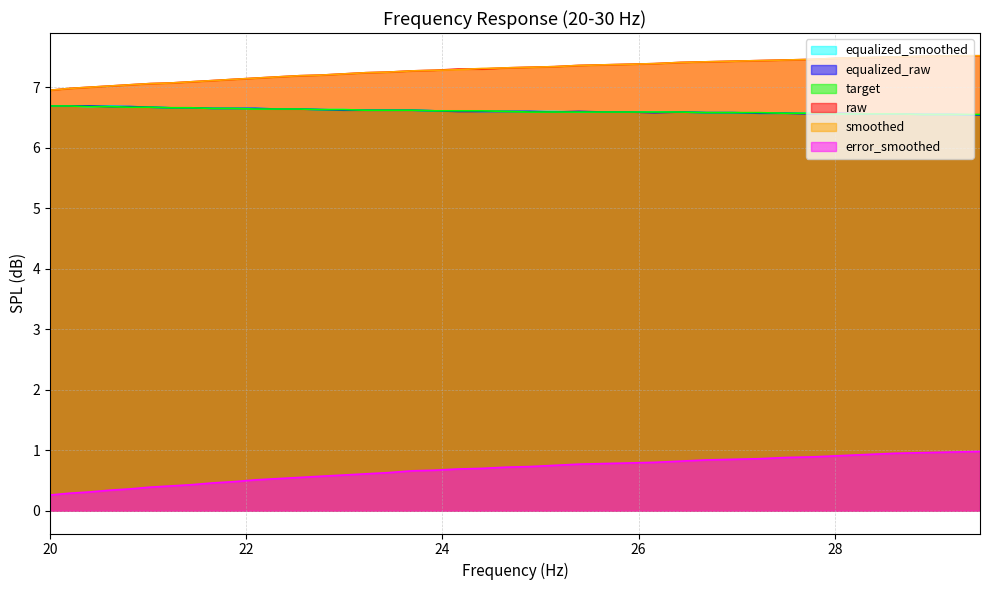

How many lines are shown in the chart?

6